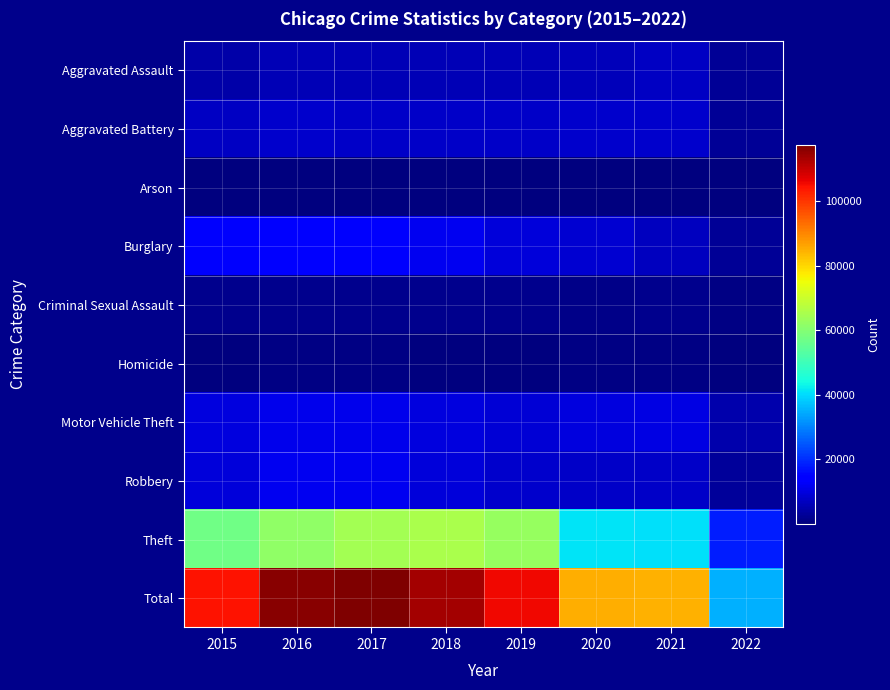

Rank the series by their maximum value, from lowest to highest.

Arson, Homicide, Criminal Sexual Assault, Aggravated Assault, Aggravated Battery, Motor Vehicle Theft, Robbery, Burglary, Theft, Total